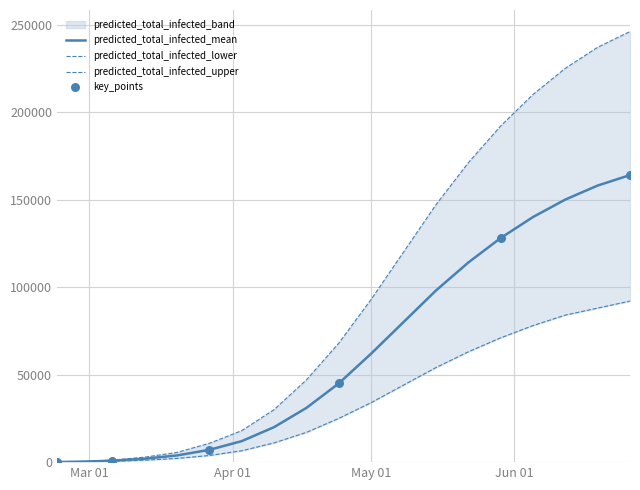

Which series contains the lowest Y value?

predicted_total_infected_lower